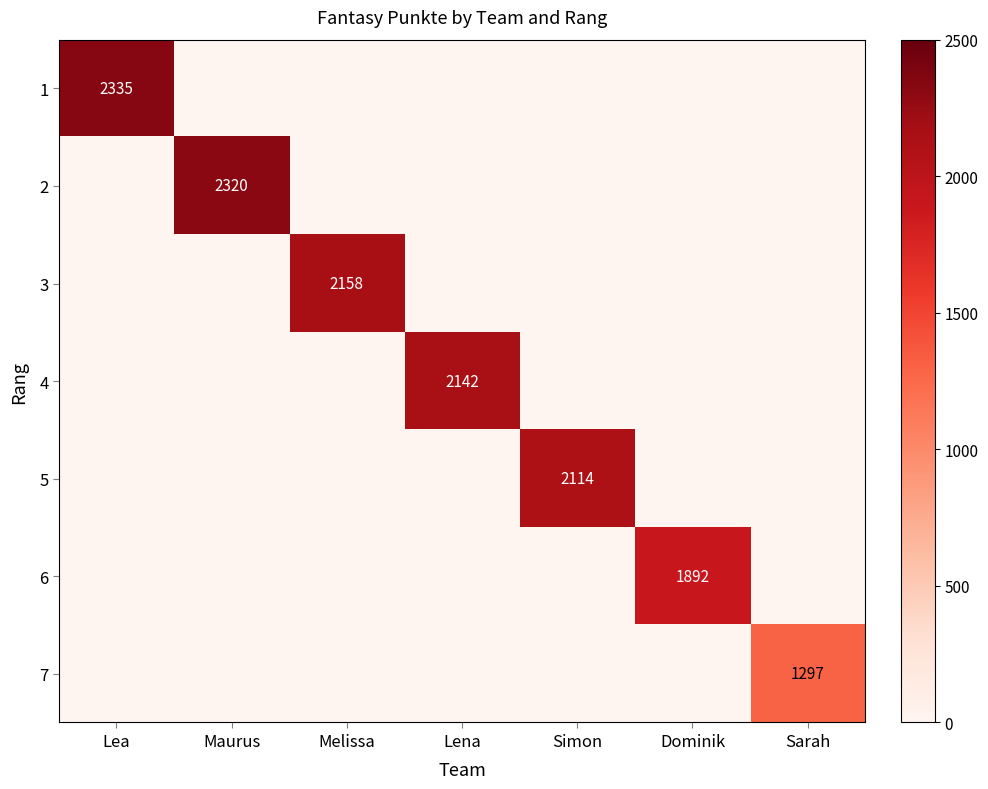

The value of 4 at Lena is 1301. True or false?

False